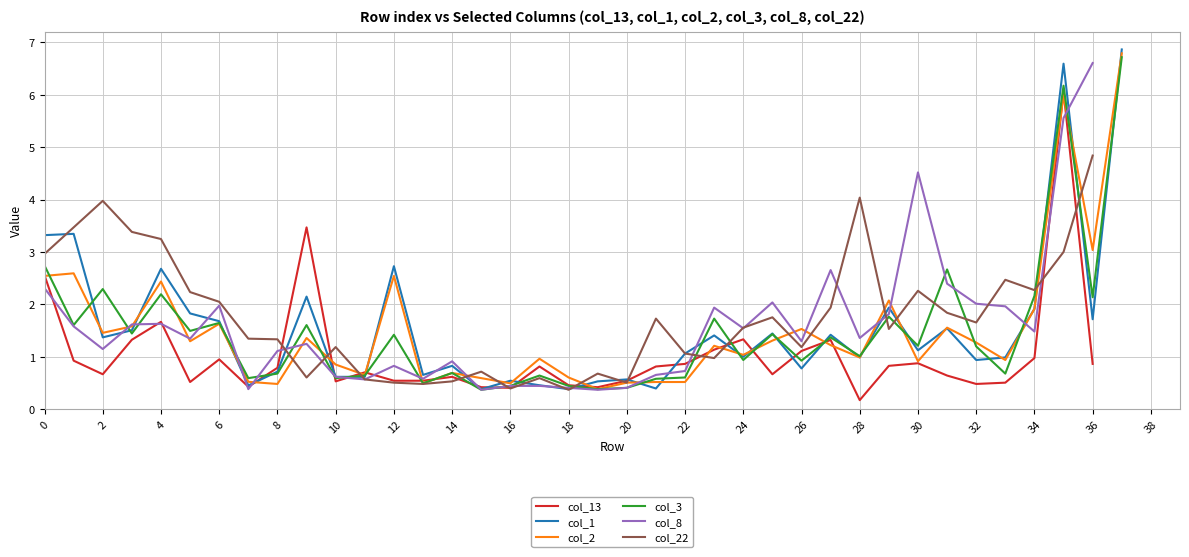

What is the value of the col_22 point at the 14th from the left?

0.5